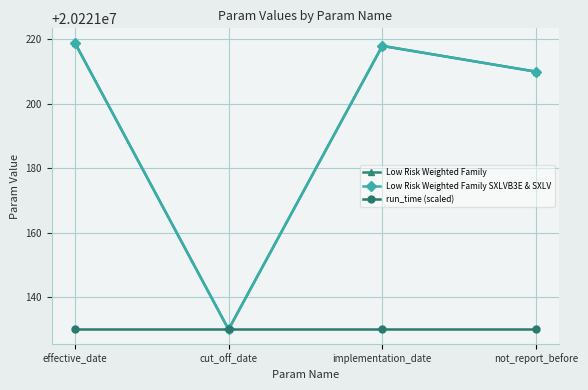

Between cut_off_date and not_report_before, which is larger?

not_report_before